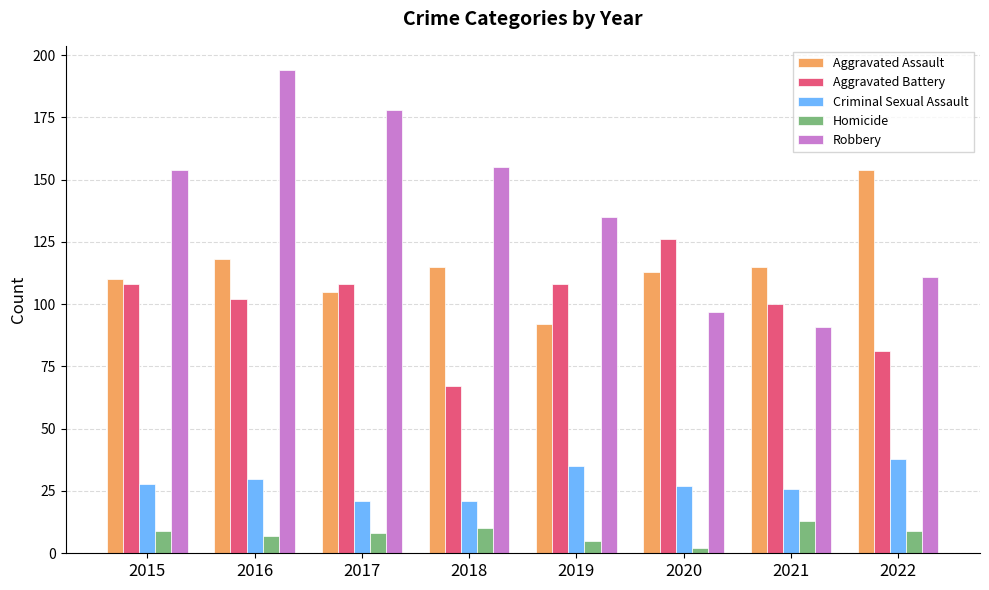

Which series has the largest range (max minus min)?

Robbery